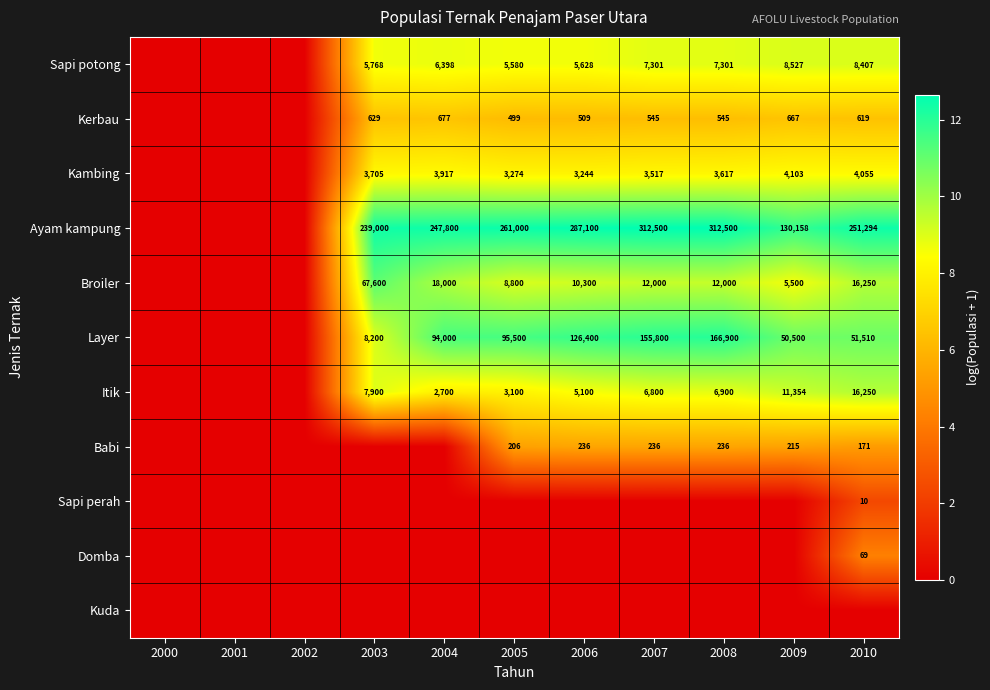

Is it true that Ayam kampung equals 411477 at 2007?

False